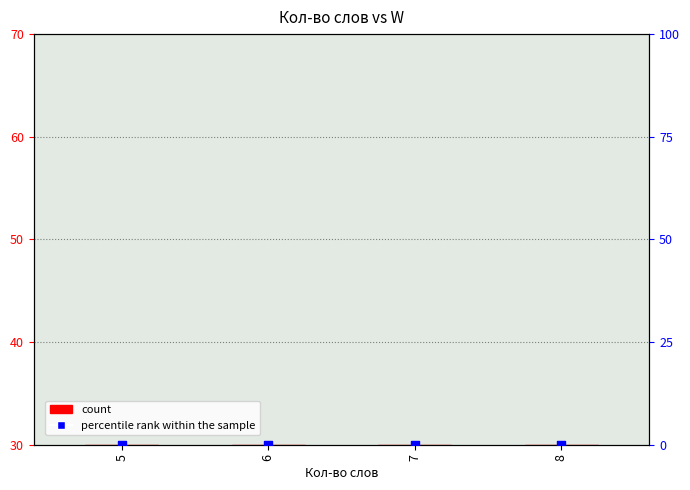

At which category is the sum across all series the highest?

5